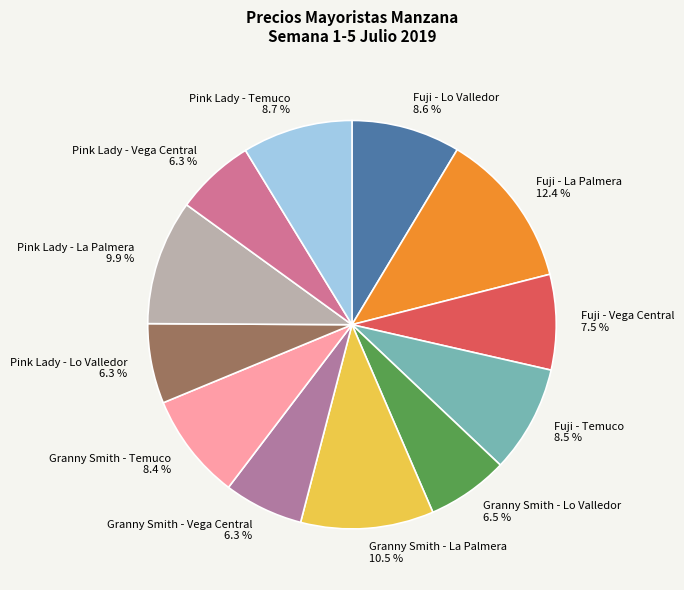

Count the number of slices in the pie.

12